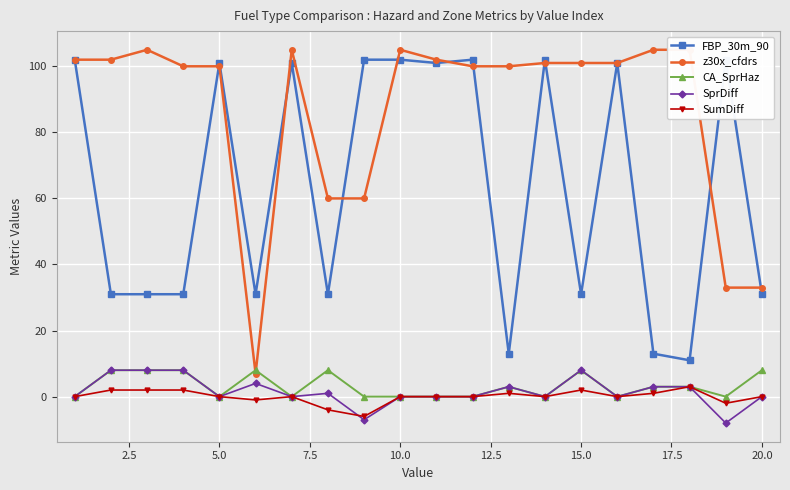

True or false: CA_SprHaz and SprDiff intersect in this chart.

False